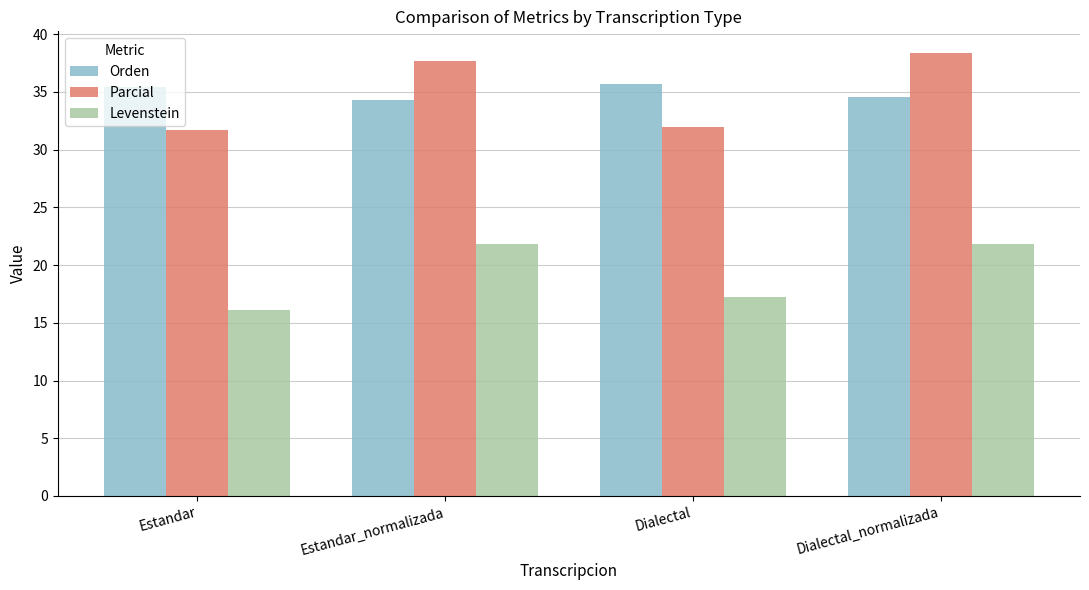

Does the chart contain any negative values?

No